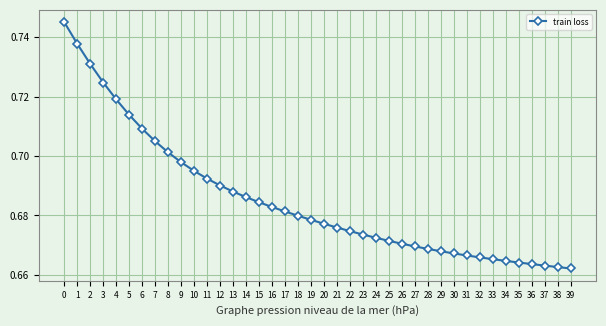

Count the values in the range 0 to 1.

40